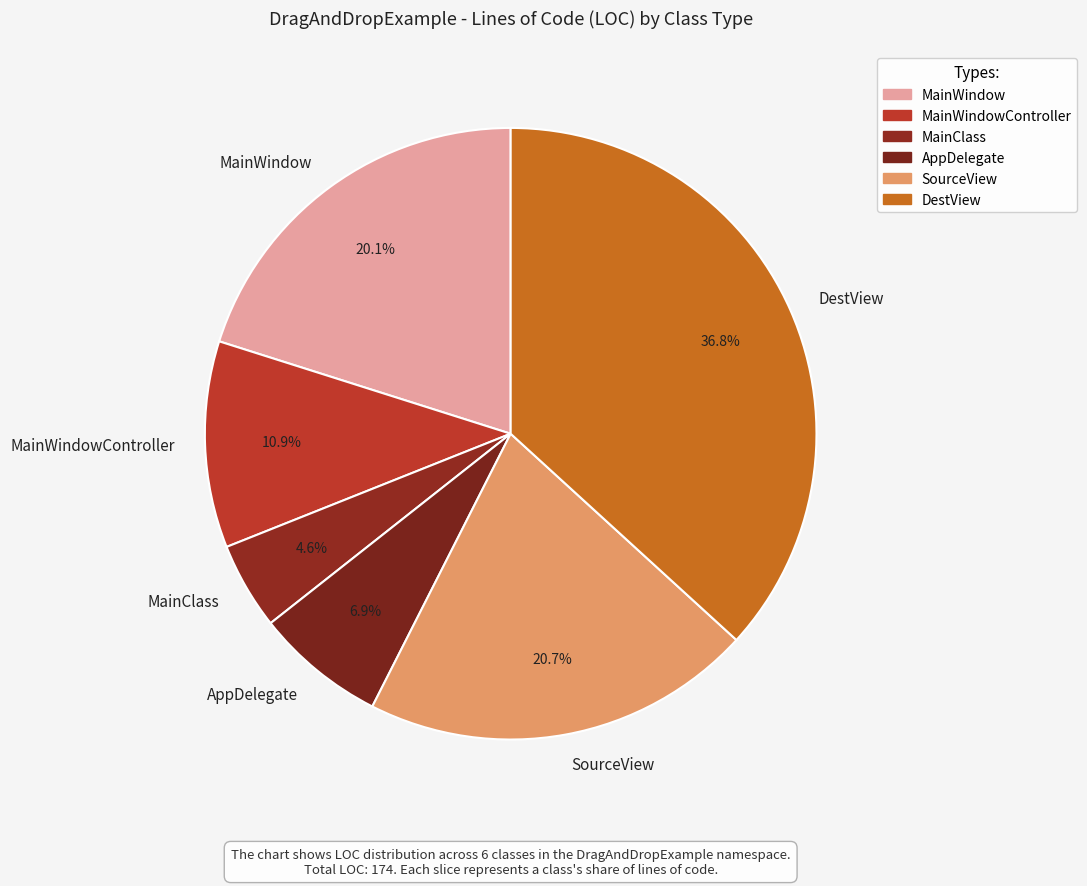

Do MainWindow and MainWindowController together represent more than half of the pie?

No